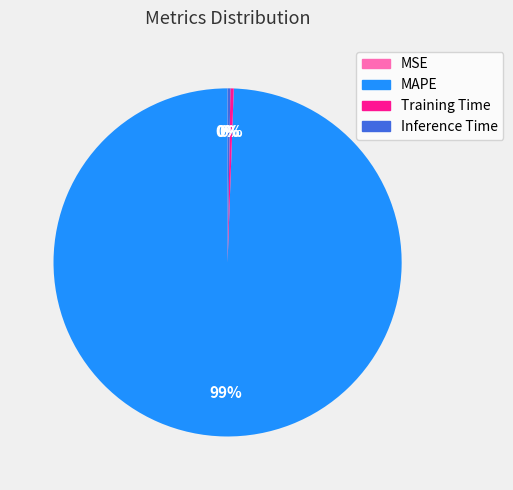

True or false: Training Time accounts for 0% of the total.

True